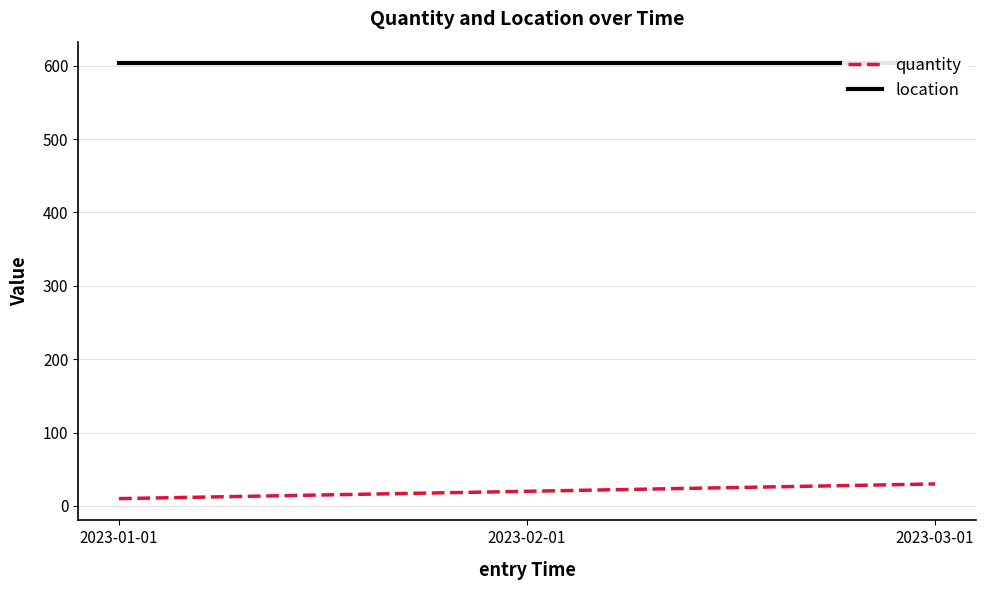

List the labels in order of quantity value, largest first.

2023-03-01, 2023-02-01, 2023-01-01